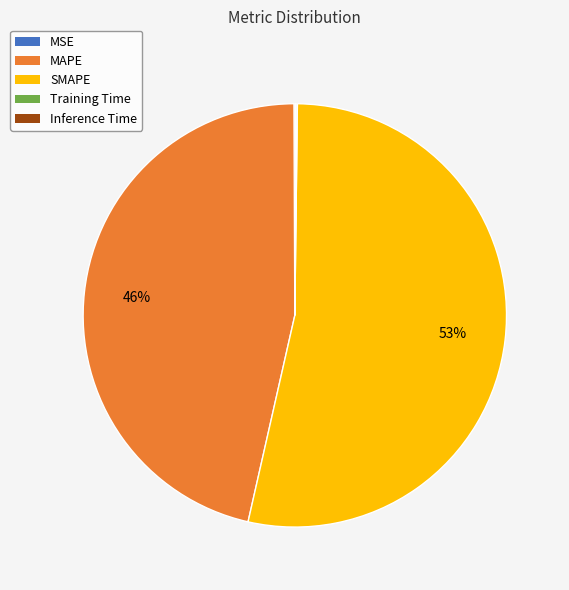

True or false: SMAPE accounts for 39% of the total.

False